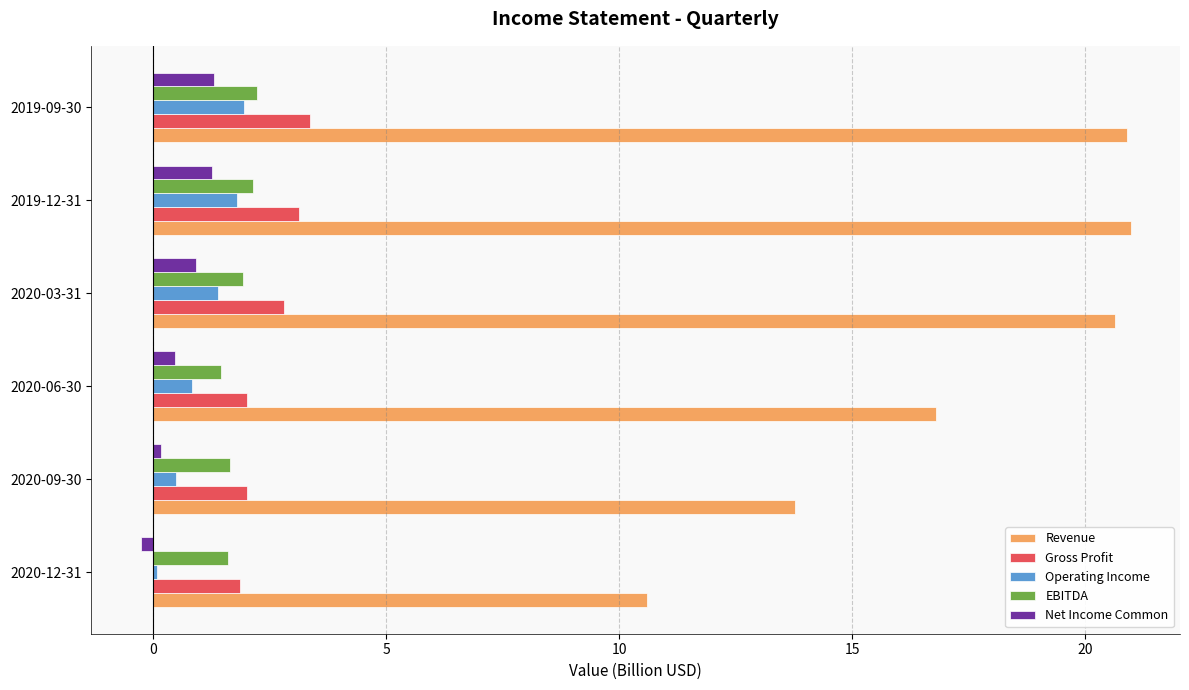

The value of Revenue at 2019-09-30 is 20.9. True or false?

True